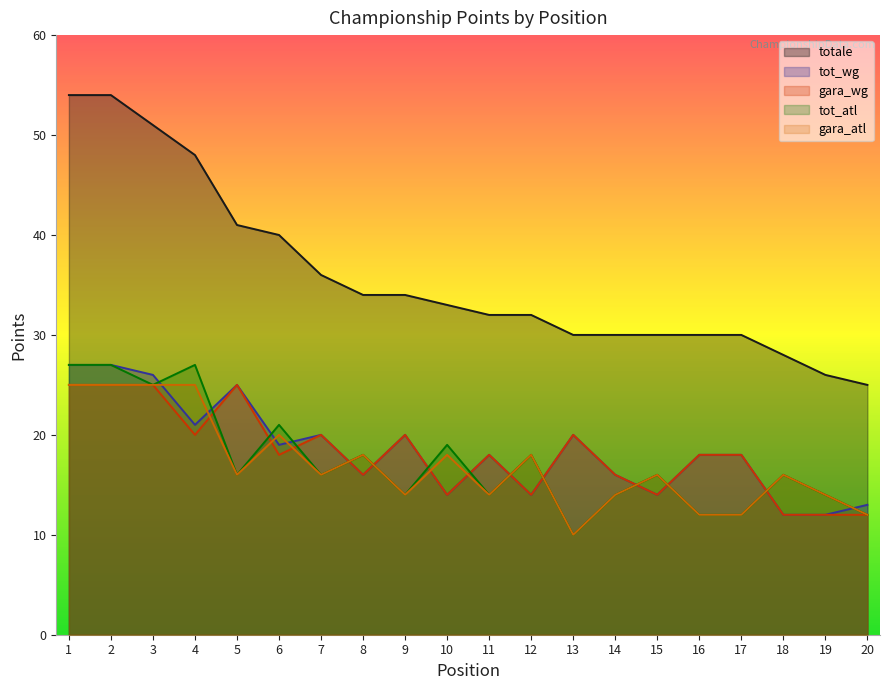

What is the difference between the gara_wg values at 6 and 1?

7